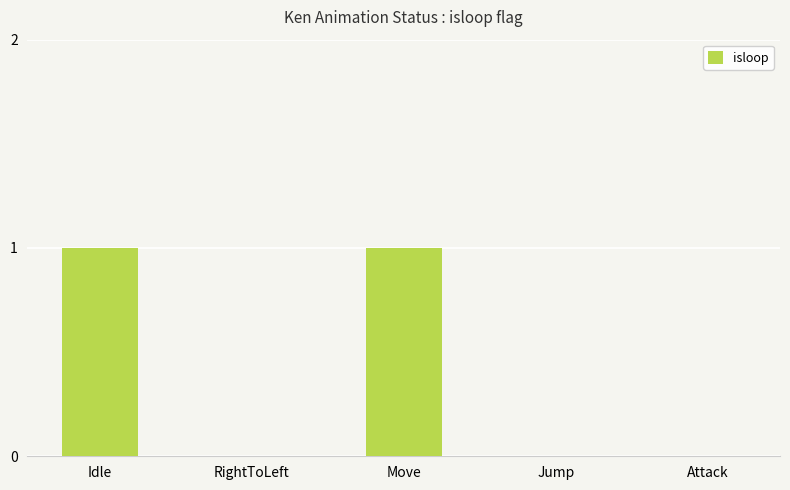

What is the difference between the values at Jump and Idle?

1